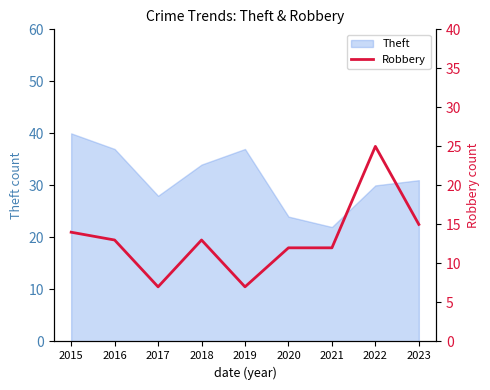

At which label does Theft reach its peak?

2015